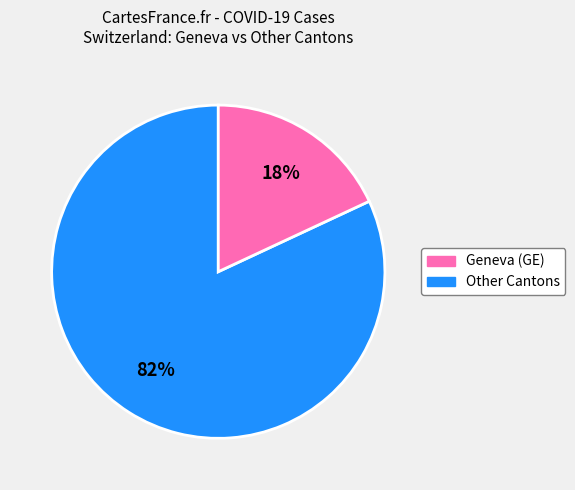

Is there a majority slice in this chart?

Yes